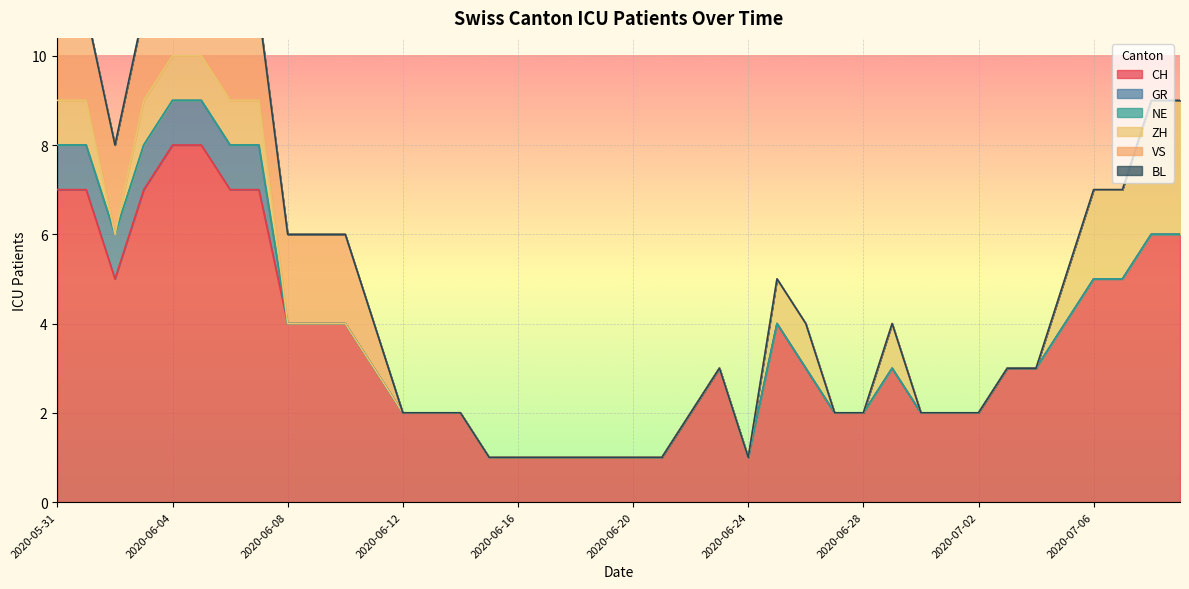

What is the highest value of the CH series?

8